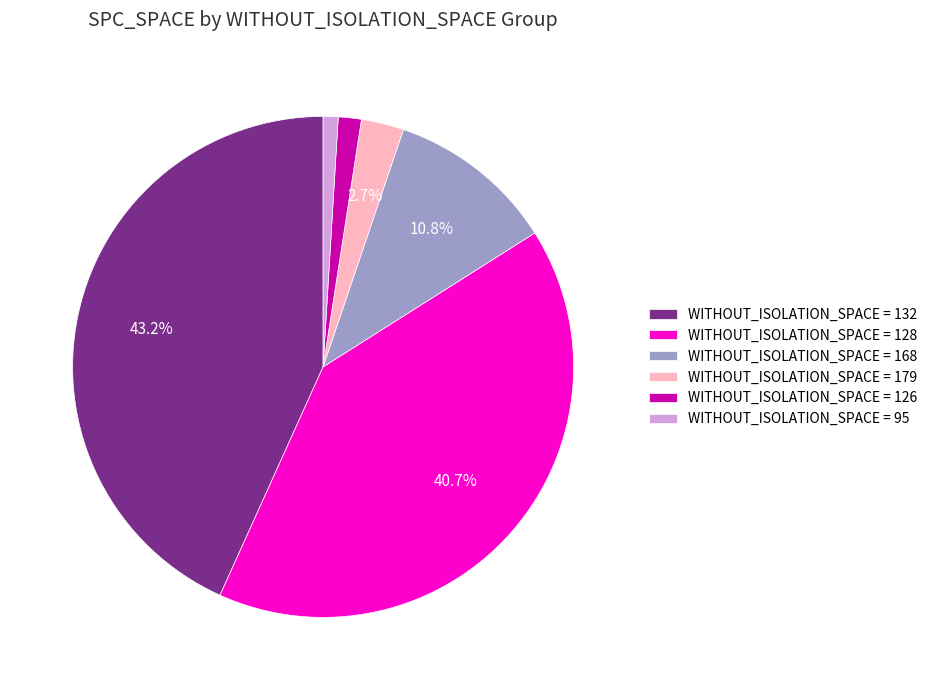

Which category has the smallest portion of the pie?

WITHOUT_ISOLATION_SPACE = 95